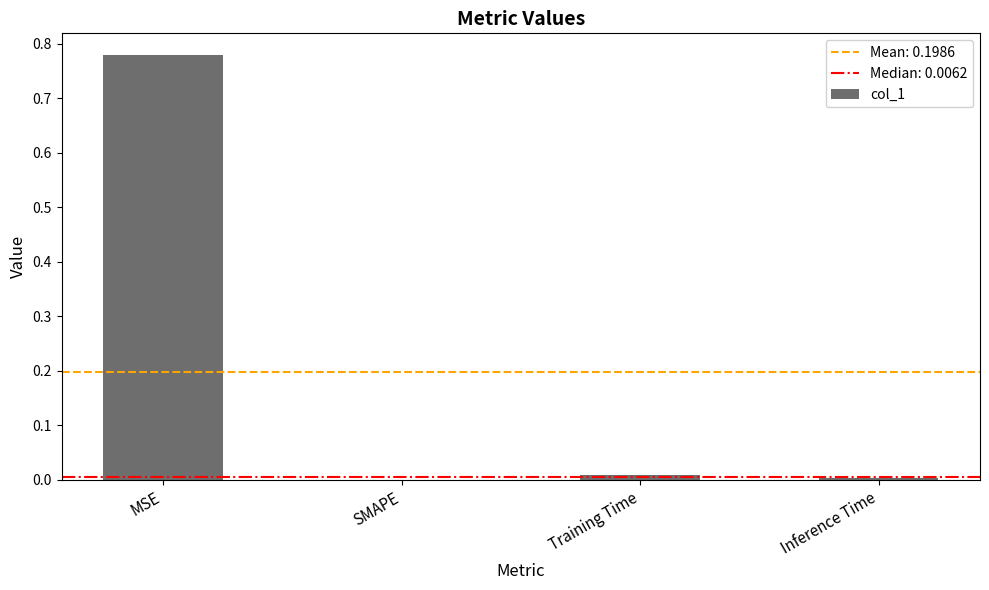

Which label corresponds to the largest value in the chart?

MSE